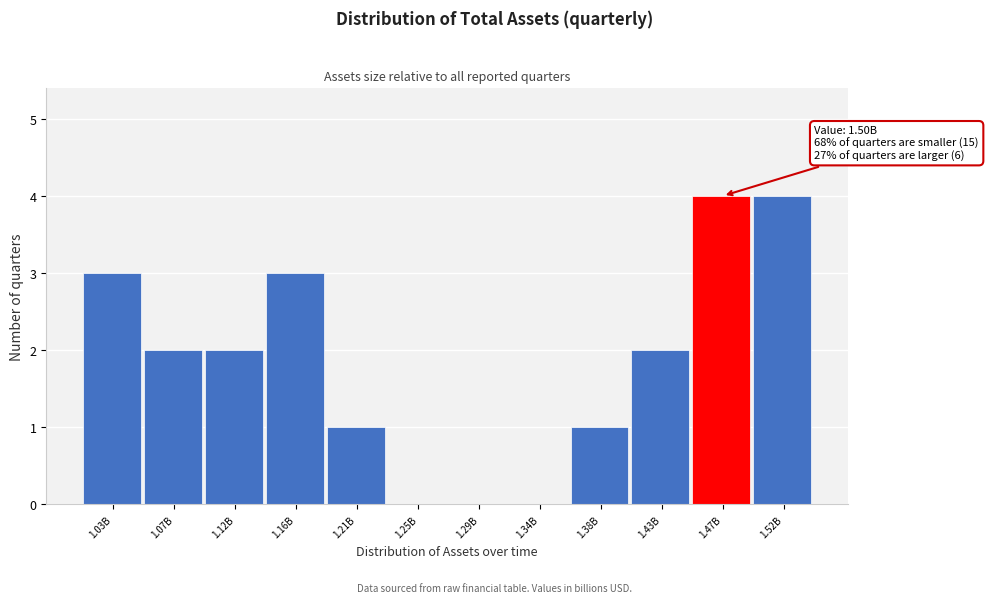

Reading right to left, what are all the values shown in this chart?

1.52B=4	1.47B=4	1.43B=2	1.38B=1	1.34B=0	1.29B=0	1.25B=0	1.21B=1	1.16B=3	1.12B=2	1.07B=2	1.03B=3